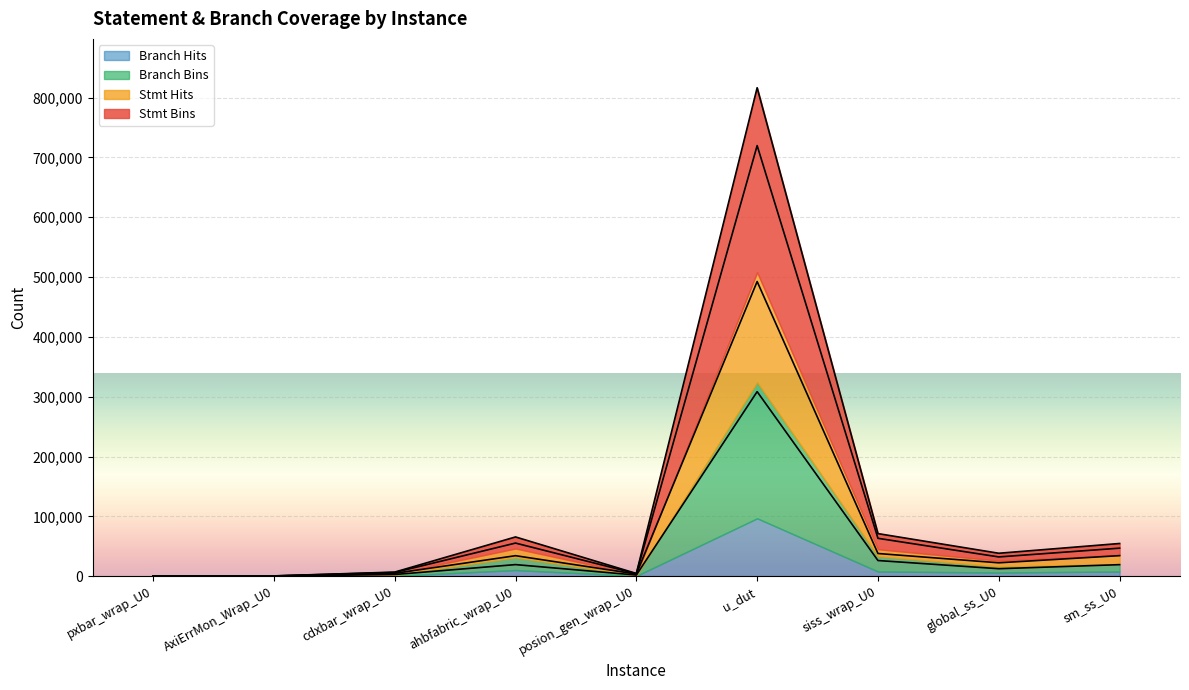

The Branch Hits series shows 6772 at cdxbar_wrap_U0. True or false?

True